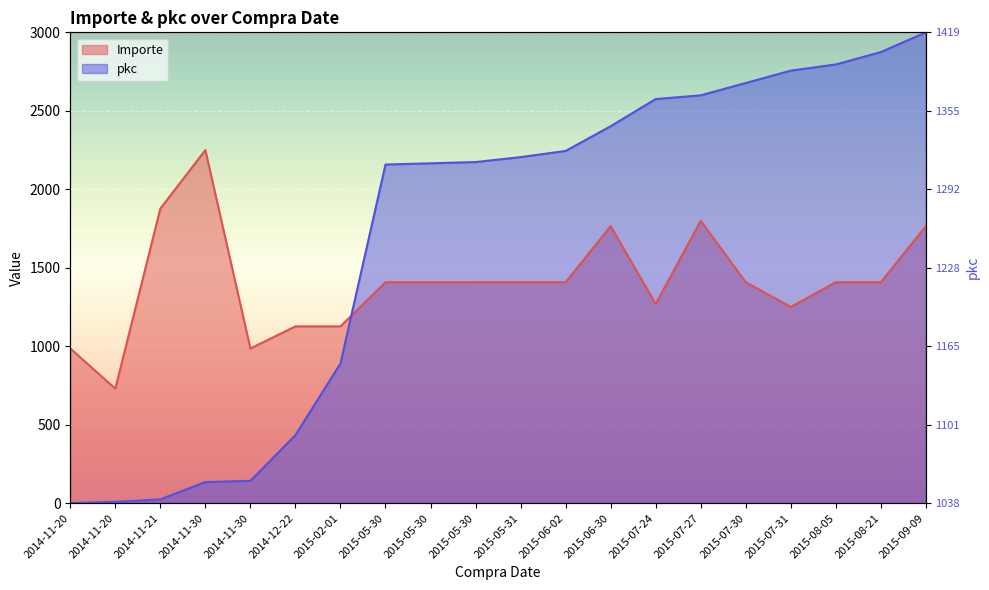

Rank the series at 2014-11-30 from lowest to highest value.

pkc, Importe